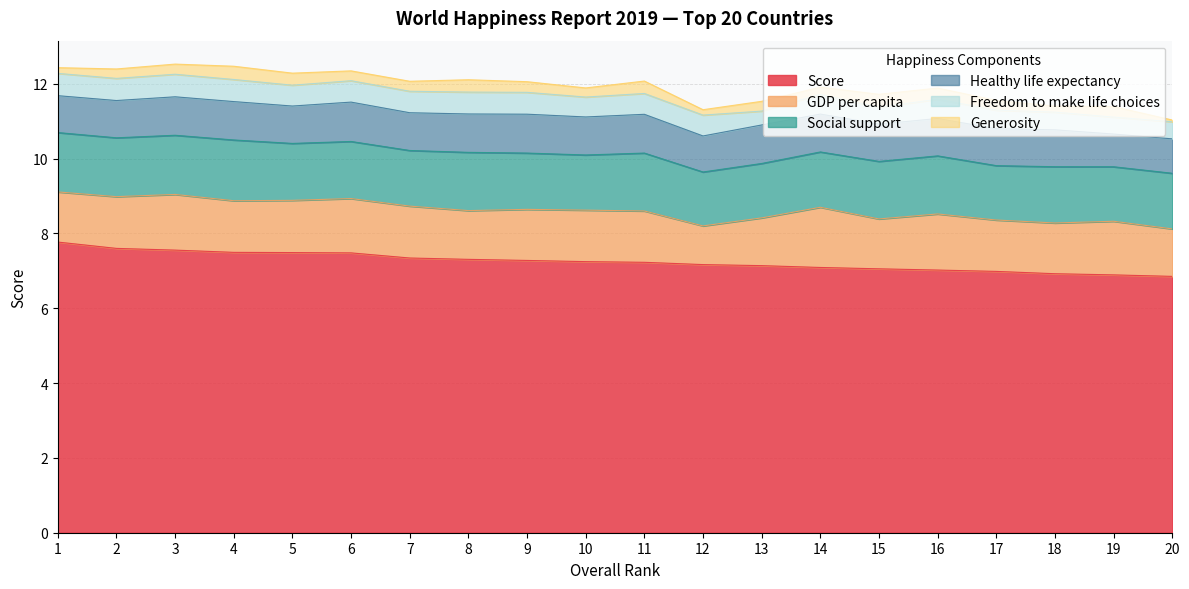

Reading left to right, what are all the values shown in this chart?

Score: 7.8	7.6	7.6	7.5	7.5	7.5	7.3	7.3	7.3	7.2	7.2	7.2	7.1	7.1	7.1	7.0	7.0	6.9	6.9	6.9
GDP per capita: 1.3	1.4	1.5	1.4	1.4	1.5	1.4	1.3	1.4	1.4	1.4	1.0	1.3	1.6	1.3	1.5	1.4	1.4	1.4	1.3
Social support: 1.6	1.6	1.6	1.6	1.5	1.5	1.5	1.6	1.5	1.5	1.5	1.4	1.5	1.5	1.5	1.6	1.5	1.5	1.5	1.5
Healthy life expectancy: 1.0	1.0	1.0	1.0	1.0	1.1	1.0	1.0	1.0	1.0	1.0	1.0	1.0	1.0	1.0	1.0	1.0	1.0	0.9	0.9
Freedom to make life choices: 0.6	0.6	0.6	0.6	0.6	0.6	0.6	0.6	0.6	0.5	0.6	0.6	0.4	0.5	0.5	0.5	0.5	0.5	0.5	0.5
Generosity: 0.2	0.3	0.3	0.4	0.3	0.3	0.3	0.3	0.3	0.2	0.3	0.1	0.3	0.2	0.3	0.3	0.3	0.2	0.3	0.0